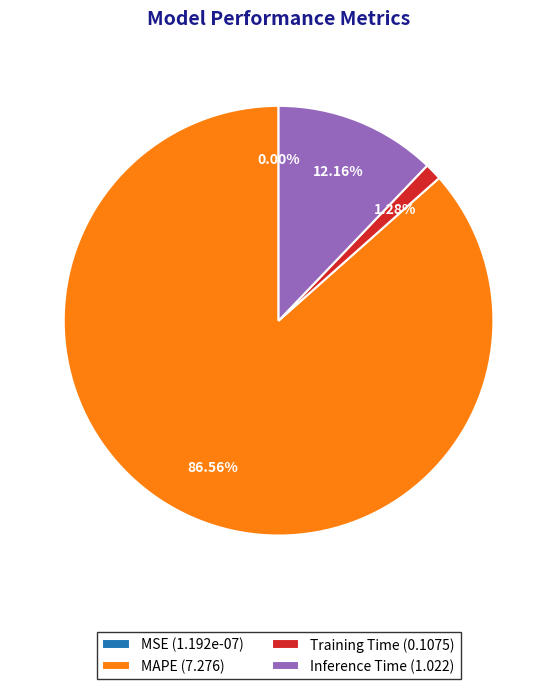

True or false: MAPE accounts for 96% of the total.

False